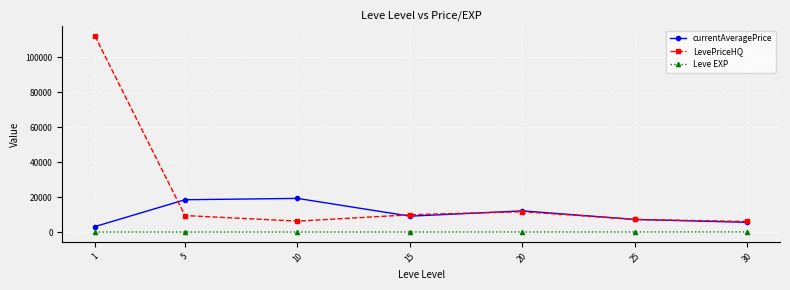

Where is the first local minimum for LevePriceHQ?

10